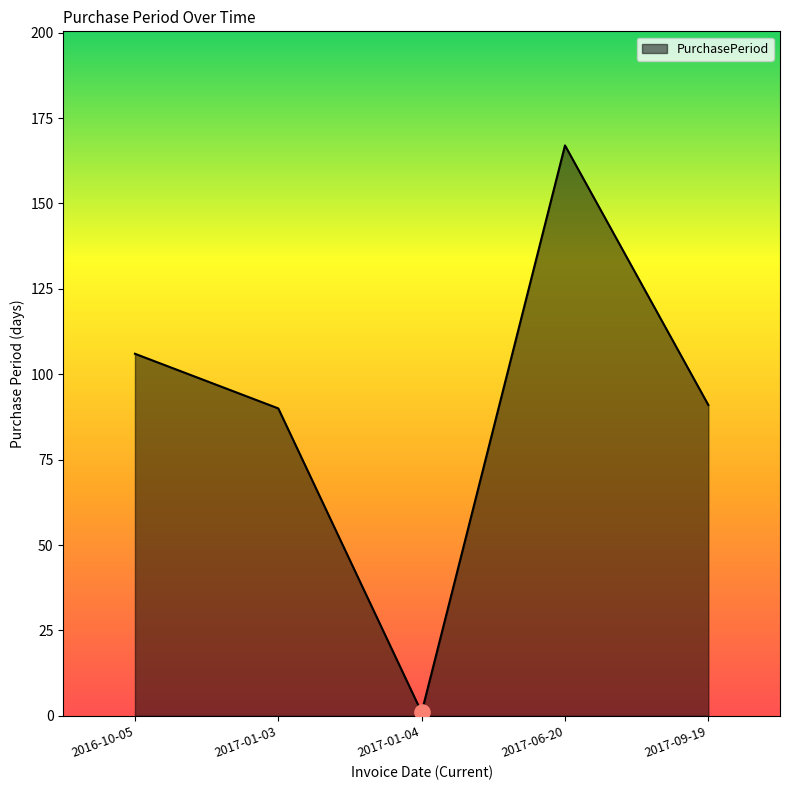

What is the change in value from 2017-06-20 to 2017-09-19?

-76